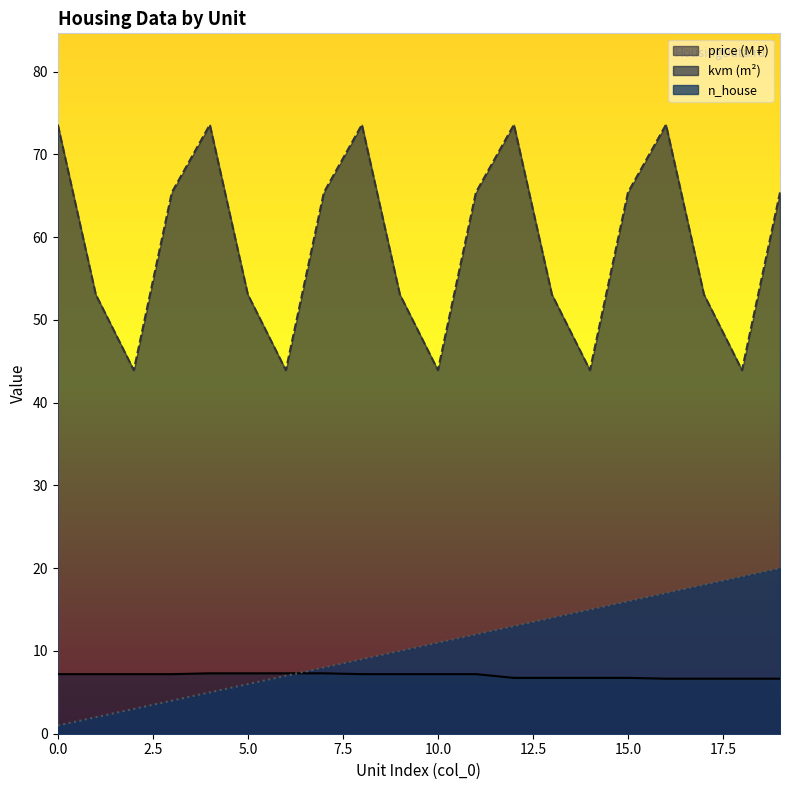

Which series changed the most between 8 and 12?

n_house